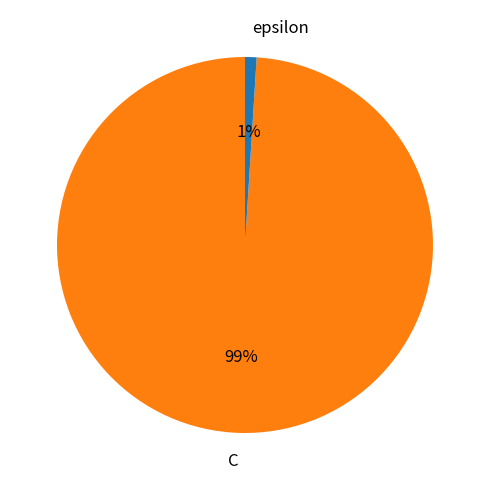

Count the number of slices in the pie.

2